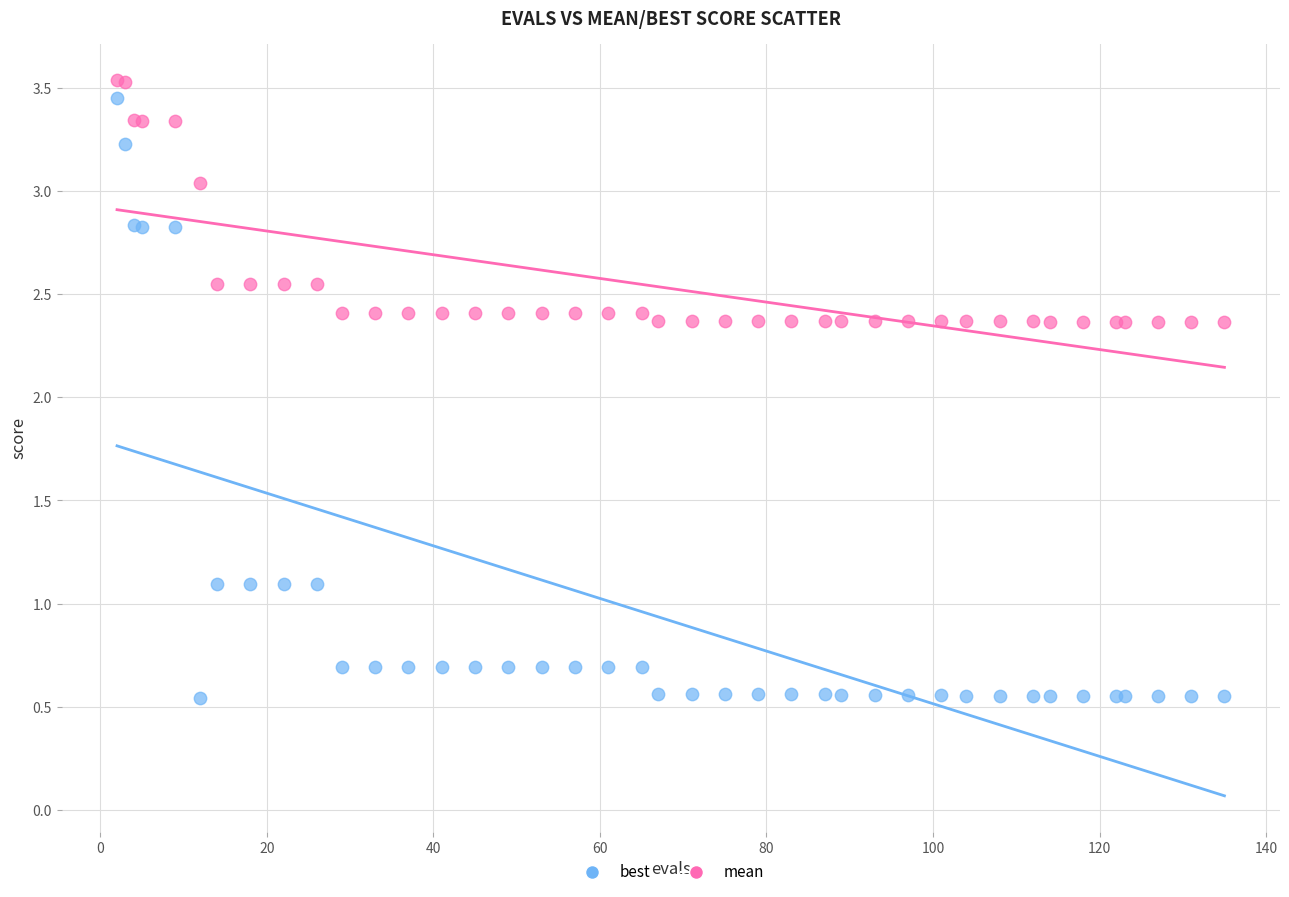

What are all the series names shown in the legend?

best, mean